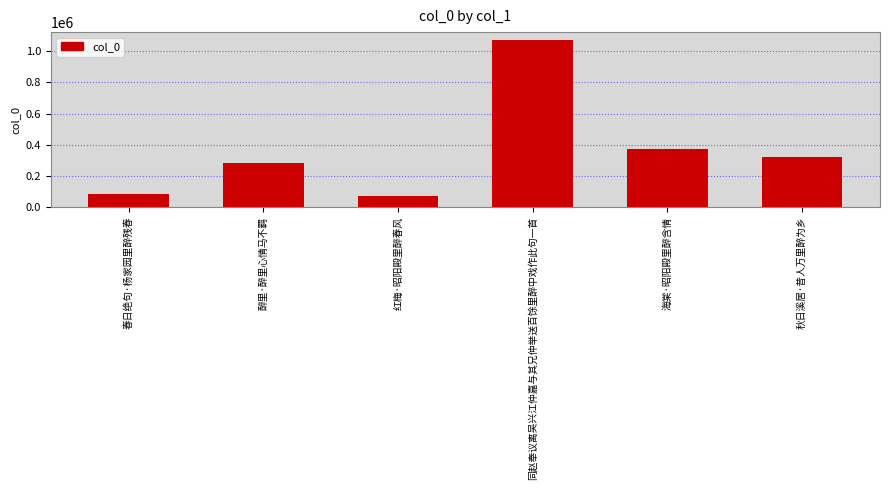

What is the sum of all values?

2204749